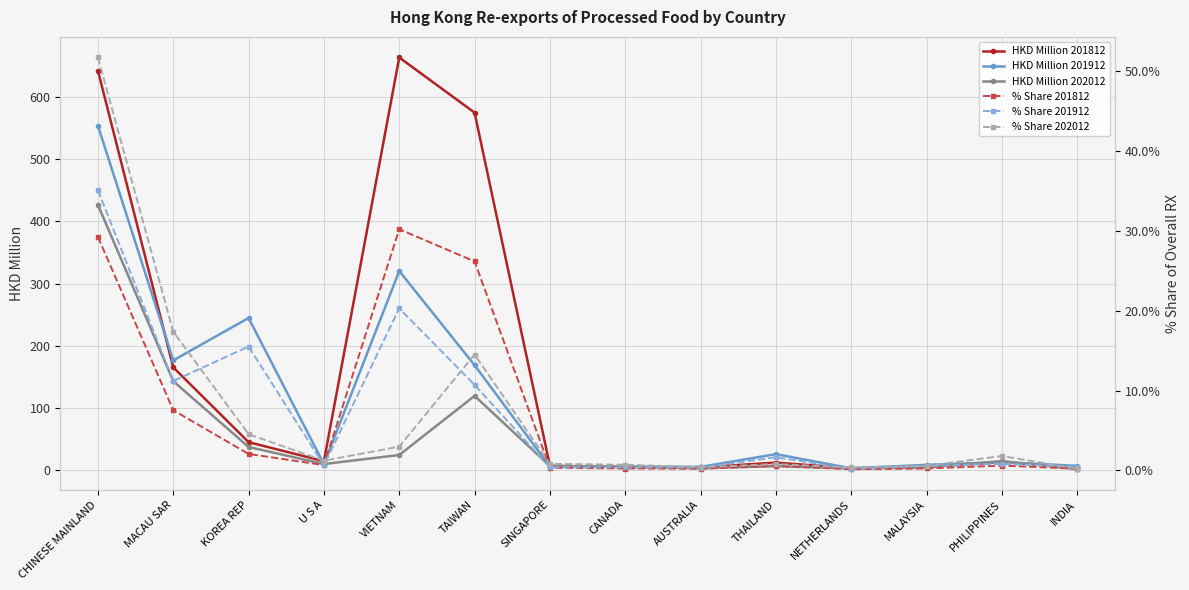

At CANADA, list the series in order from largest to smallest.

HKD Million 202012, HKD Million 201912, HKD Million 201812, % Share 202012, % Share 201912, % Share 201812